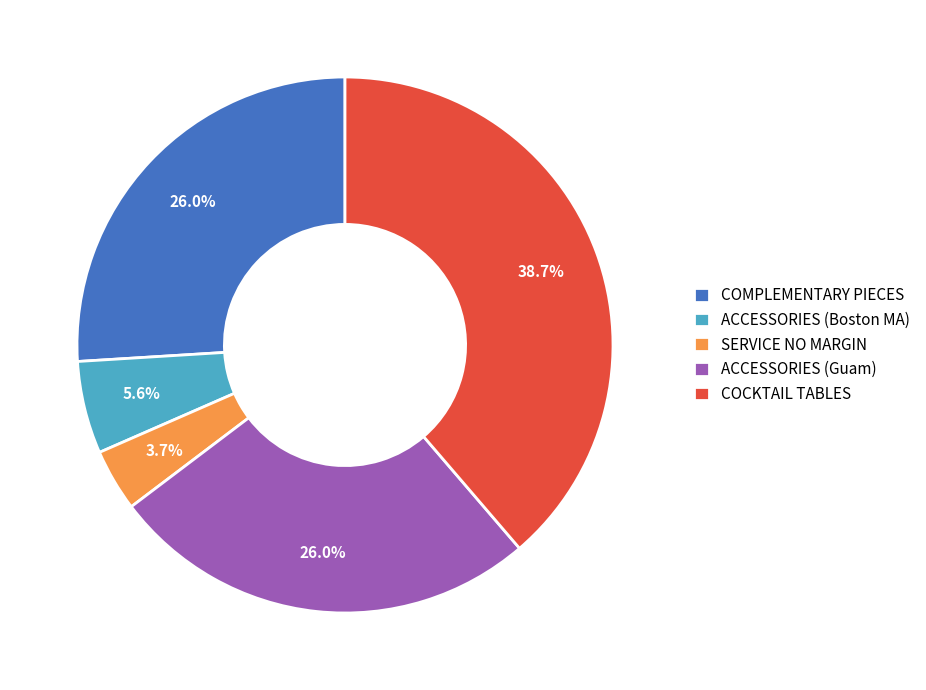

Is there a majority slice in this chart?

No